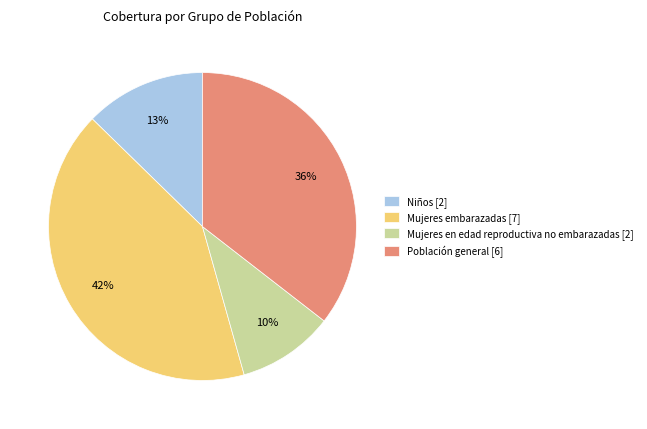

True or false: Población general [6] accounts for 36% of the total.

True